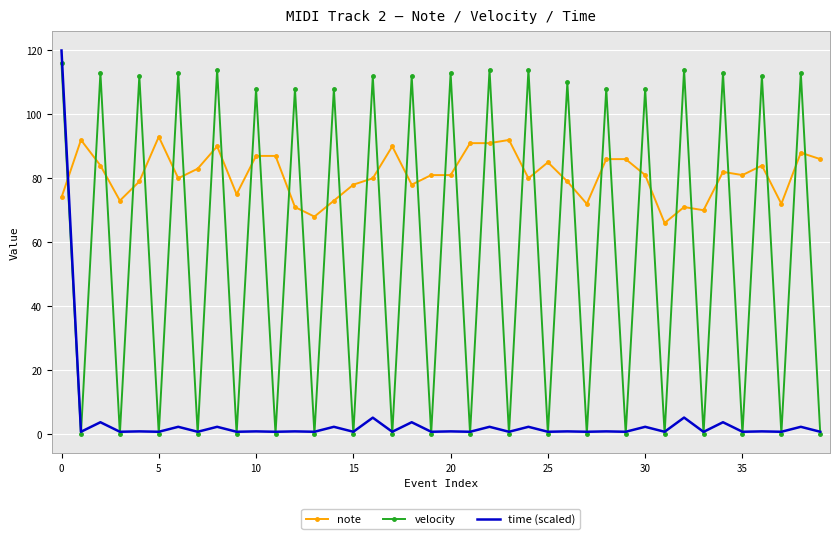

Which series has the widest spread of values?

time (scaled)